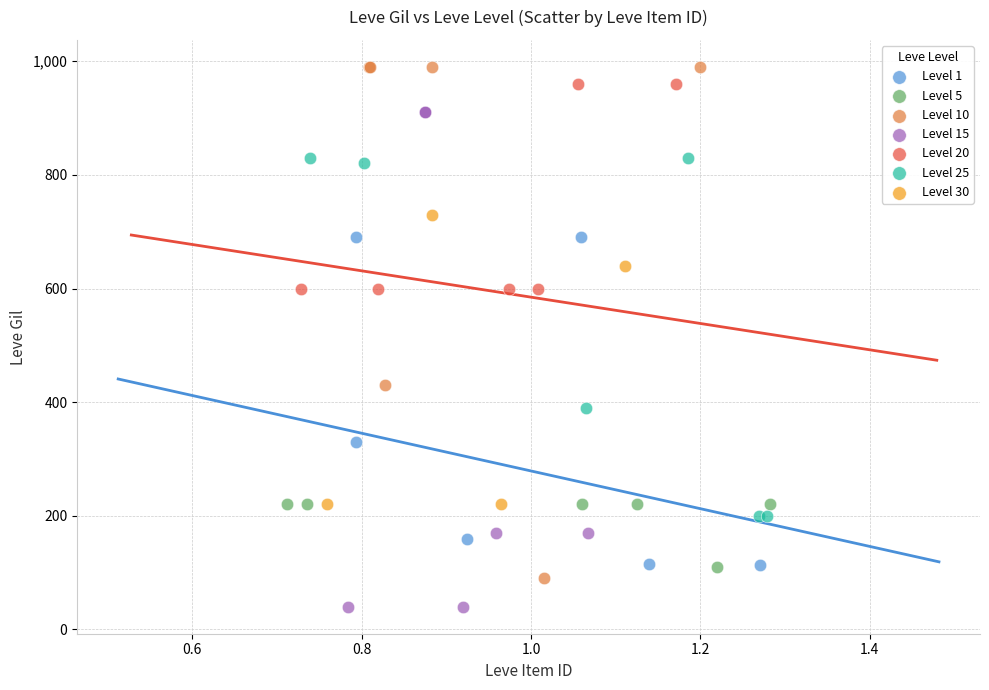

Which series reaches the maximum Y coordinate?

Level 10